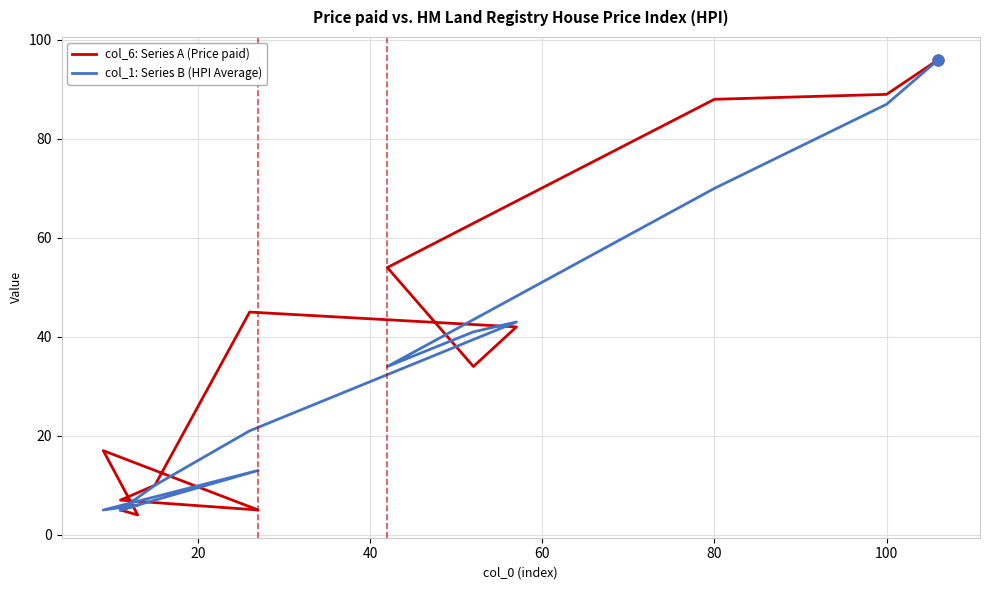

Which series has the largest Y range (max minus min)?

col_6: Series A (Price paid)